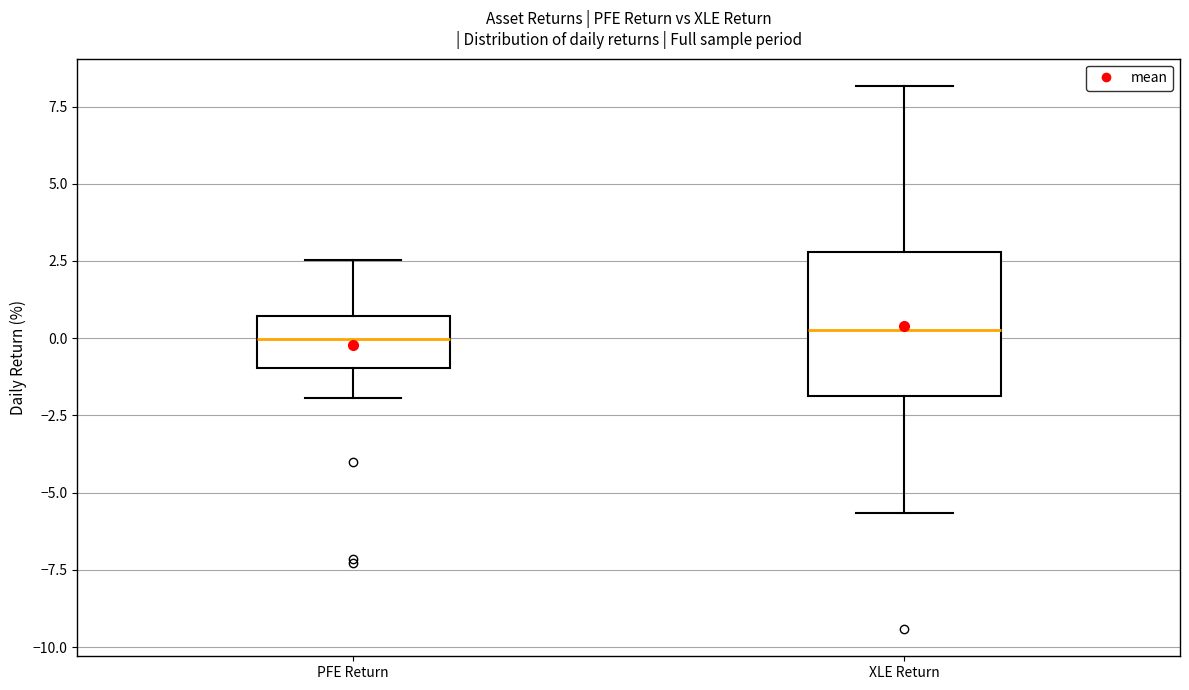

Comparing the boxes themselves (not the whiskers), which one is the tallest?

XLE Return